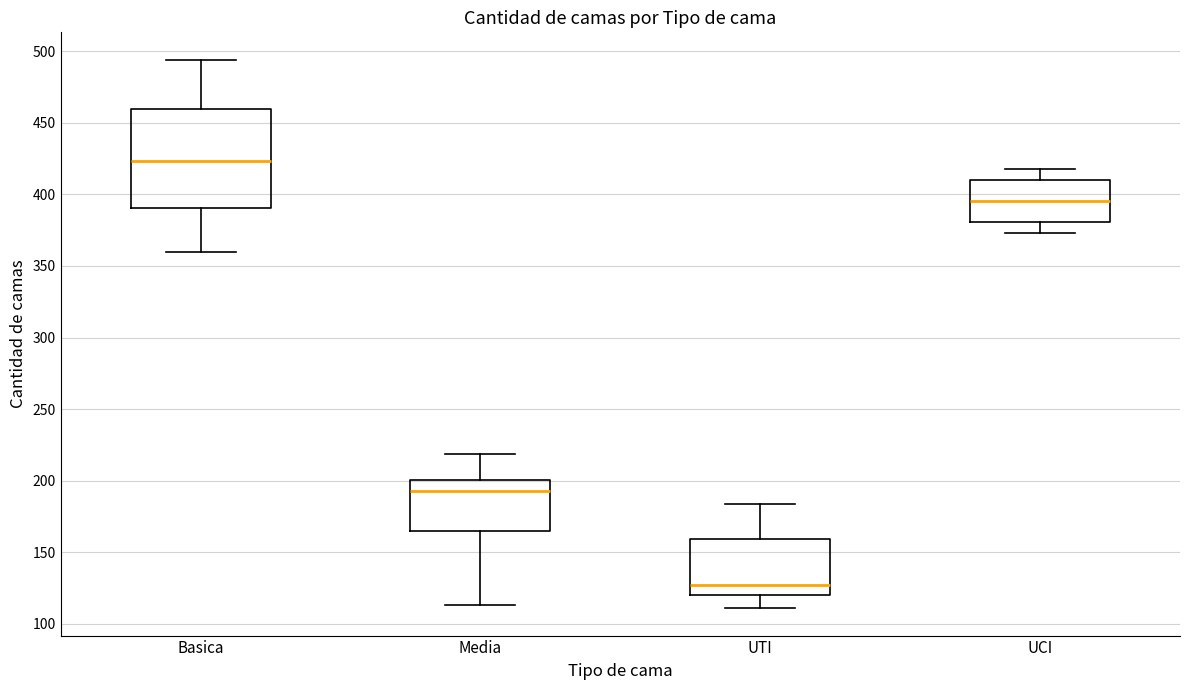

Where does the median line of the box for UCI sit on the y-axis? The values are not printed on the chart, so give them approximately, as read against the axis.

395